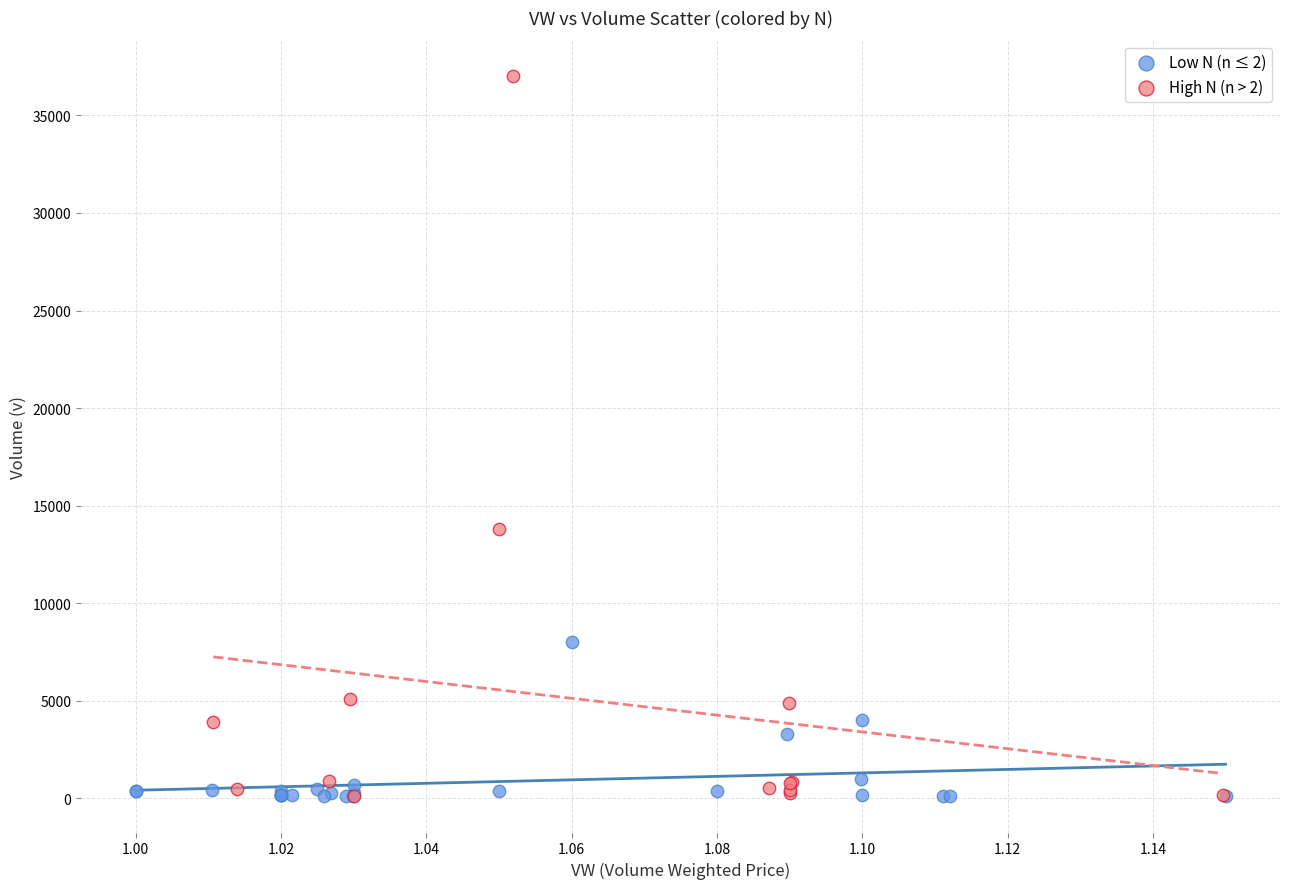

What are all the series names shown in the legend?

Low N (n ≤ 2), High N (n > 2)